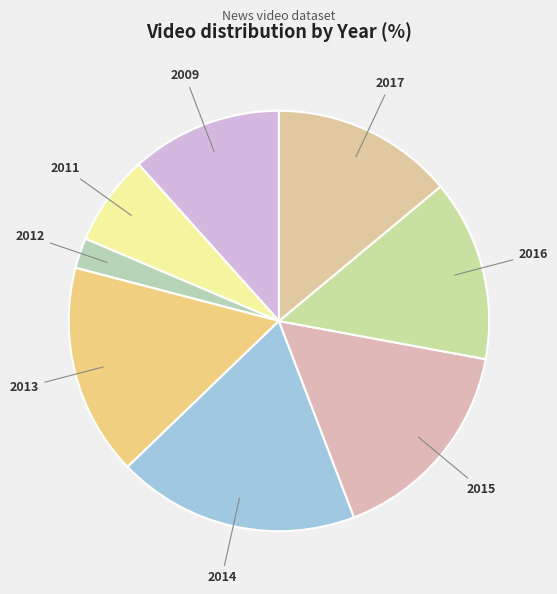

What is the smallest slice in the pie chart?

2012